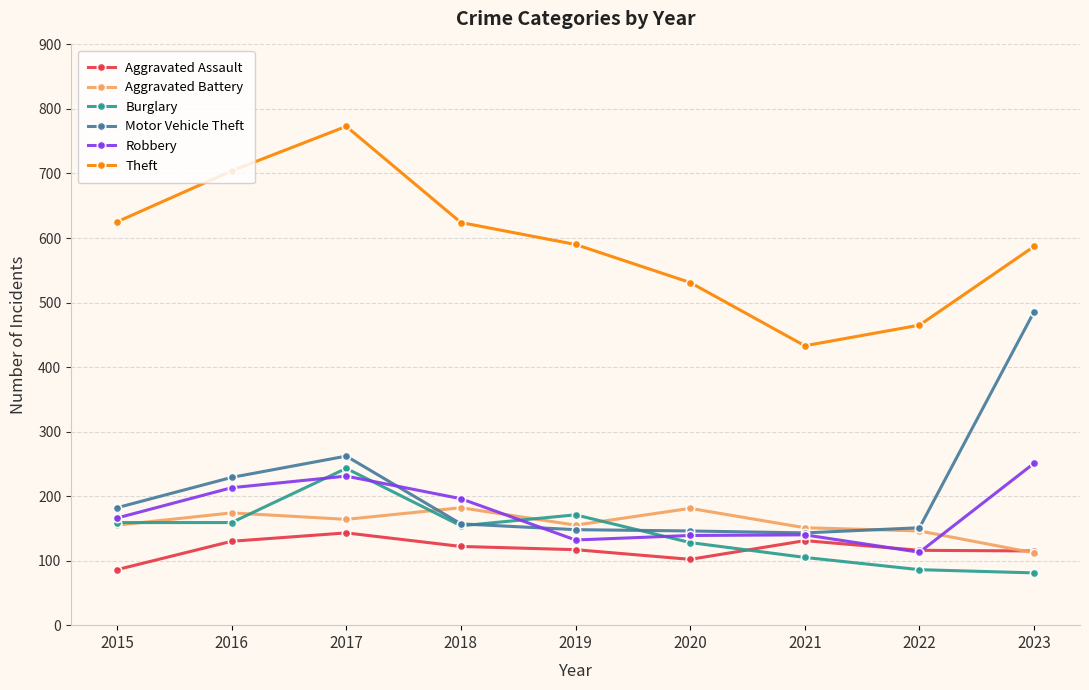

What is the spread (max minus min) of values at 2016?

574